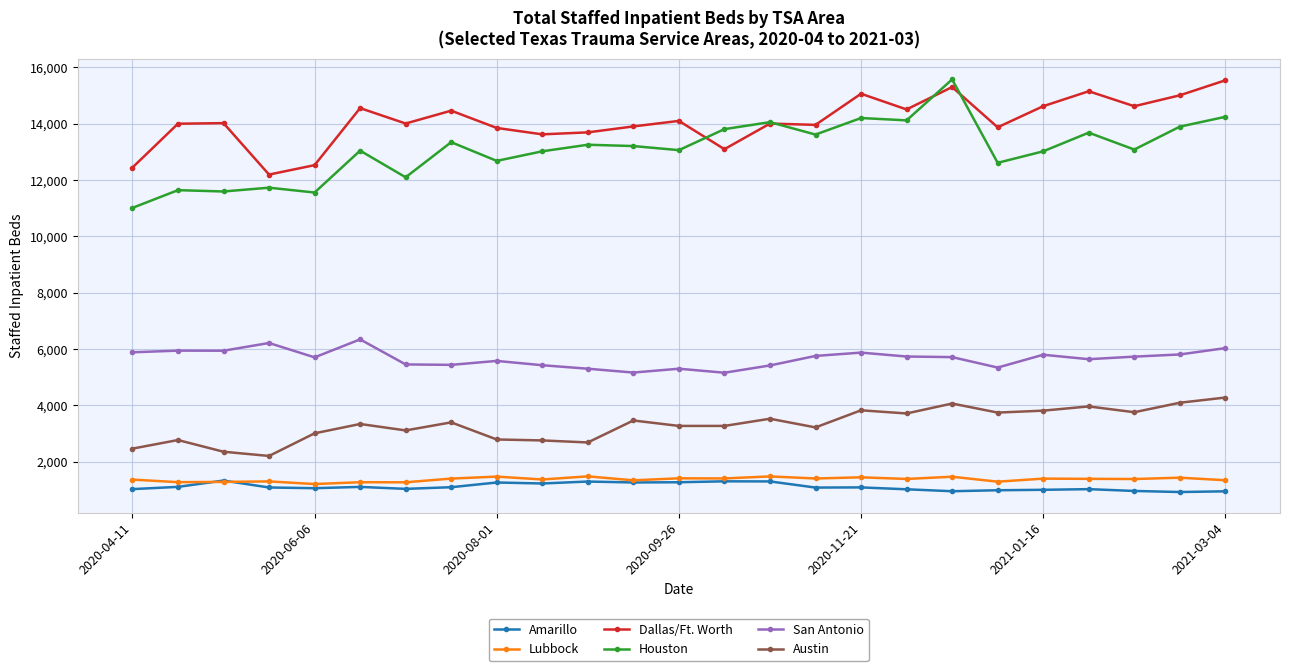

True or false: Lubbock and San Antonio cross at least once.

False